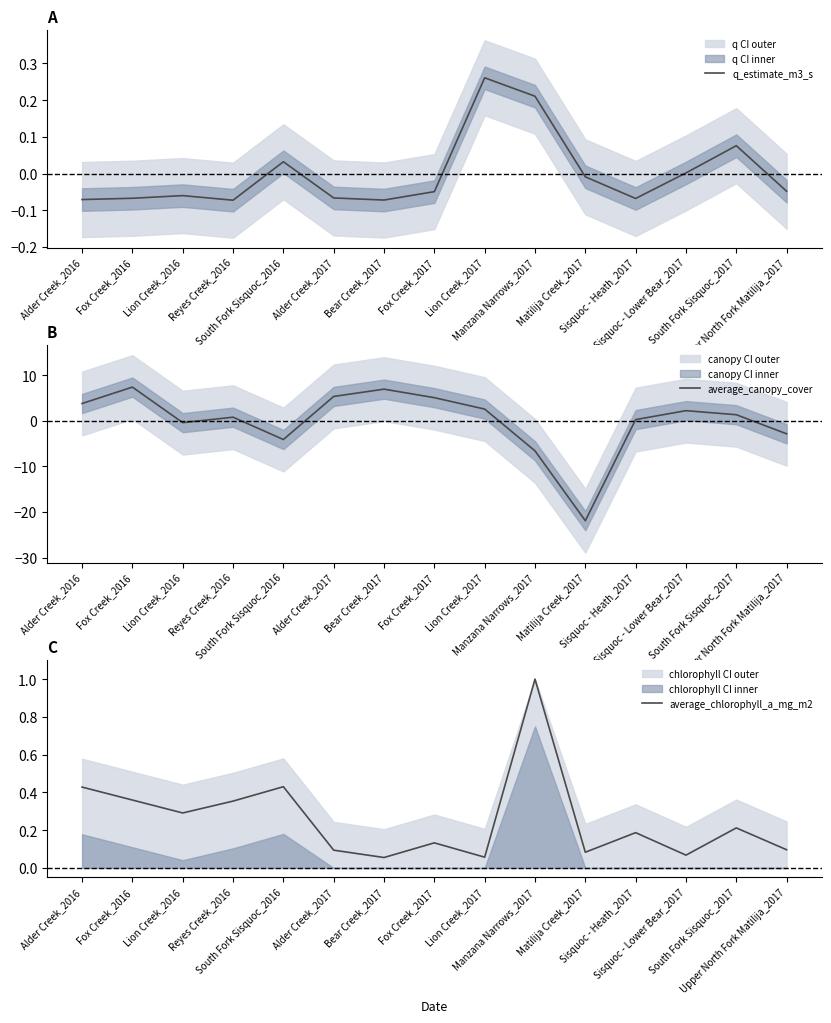

At which category is the sum across all series the highest?

Fox Creek_2016